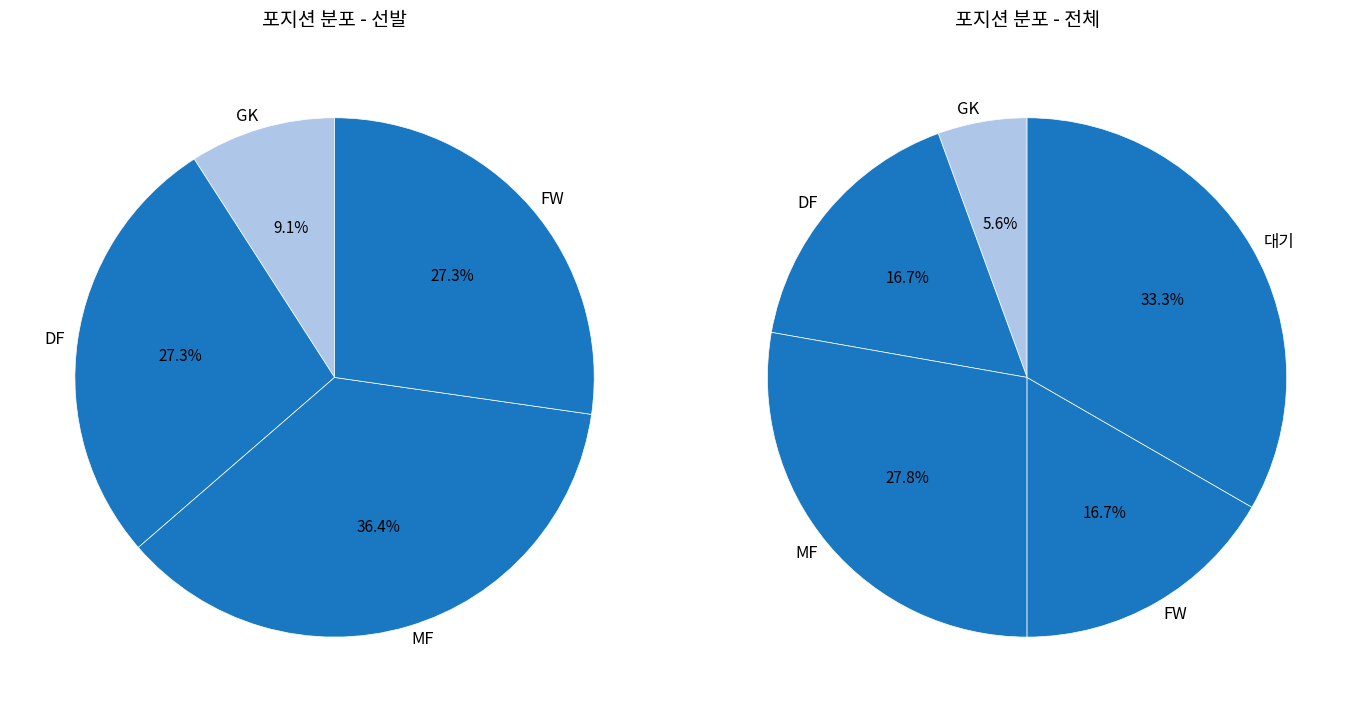

The DF slice represents 11% of the pie. True or false?

False